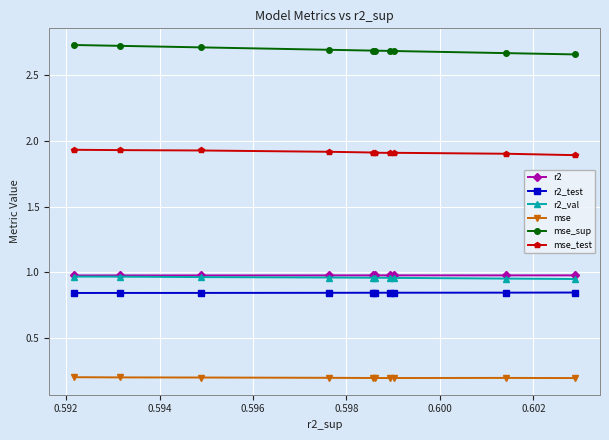

Reading left to right, list all the values displayed in this chart.

r2: 1.0	1.0	1.0	1.0	1.0	1.0	1.0	1.0	1.0	1.0
r2_test: 0.8	0.8	0.8	0.8	0.8	0.8	0.8	0.8	0.8	0.8
r2_val: 0.9	1.0	1.0	1.0	1.0	1.0	1.0	1.0	1.0	1.0
mse: 0.2	0.2	0.2	0.2	0.2	0.2	0.2	0.2	0.2	0.2
mse_sup: 2.7	2.7	2.7	2.7	2.7	2.7	2.7	2.7	2.7	2.7
mse_test: 1.9	1.9	1.9	1.9	1.9	1.9	1.9	1.9	1.9	1.9